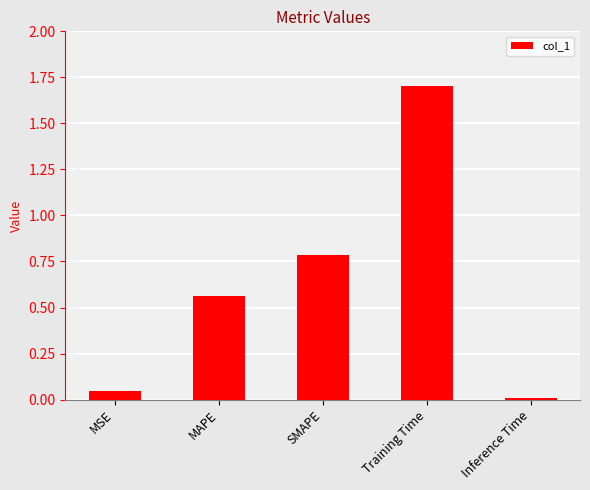

Are the bars horizontal?

No